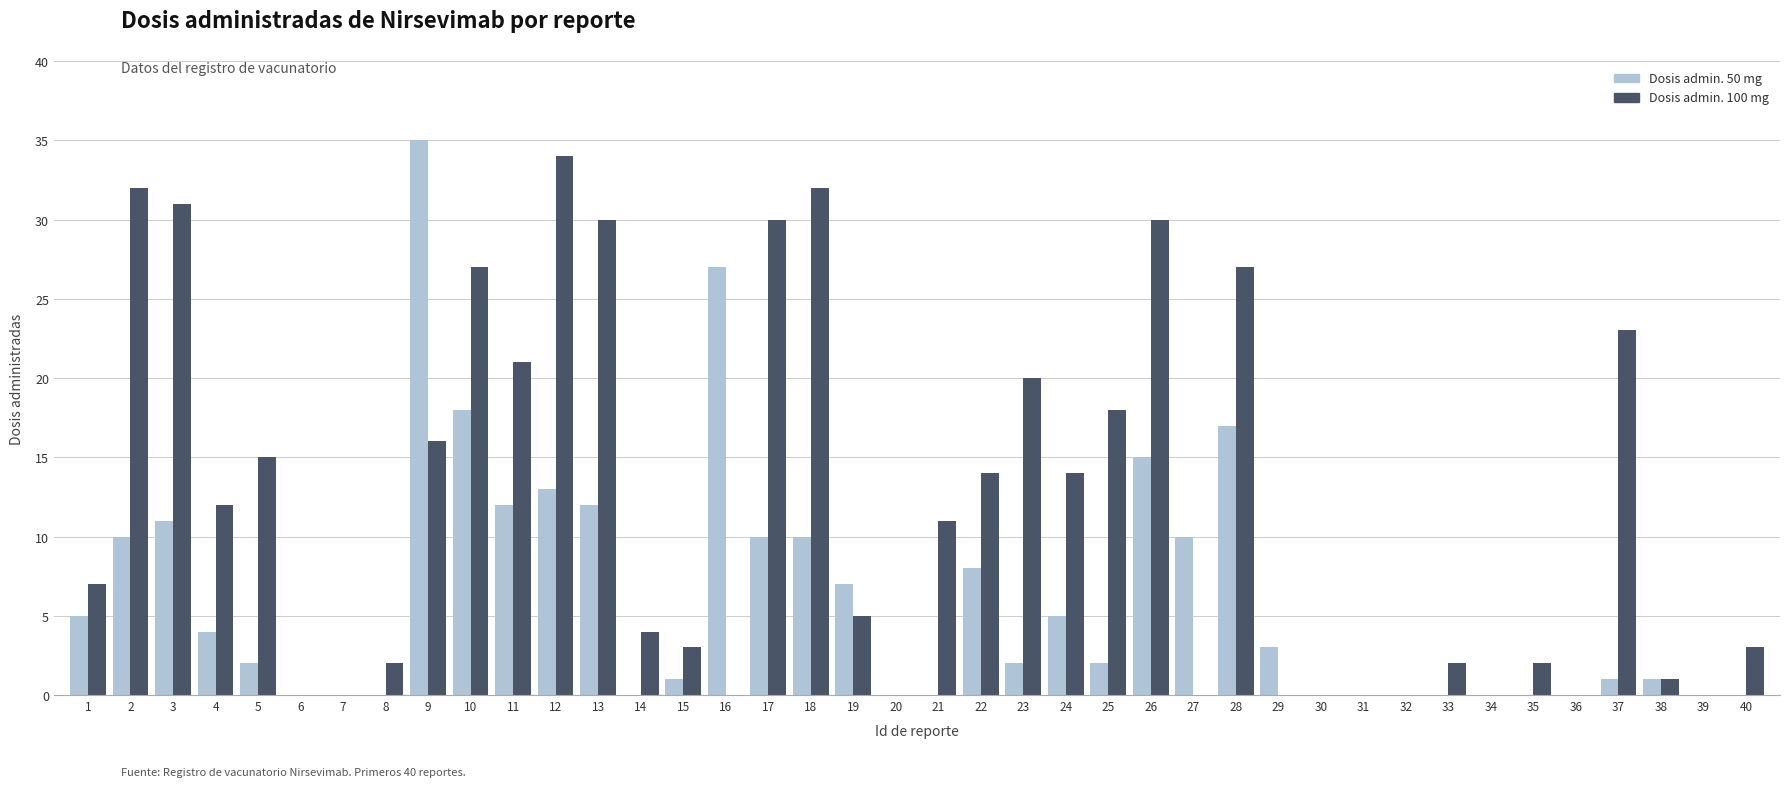

Which series changed the most between 34 and 37?

Dosis admin. 100 mg